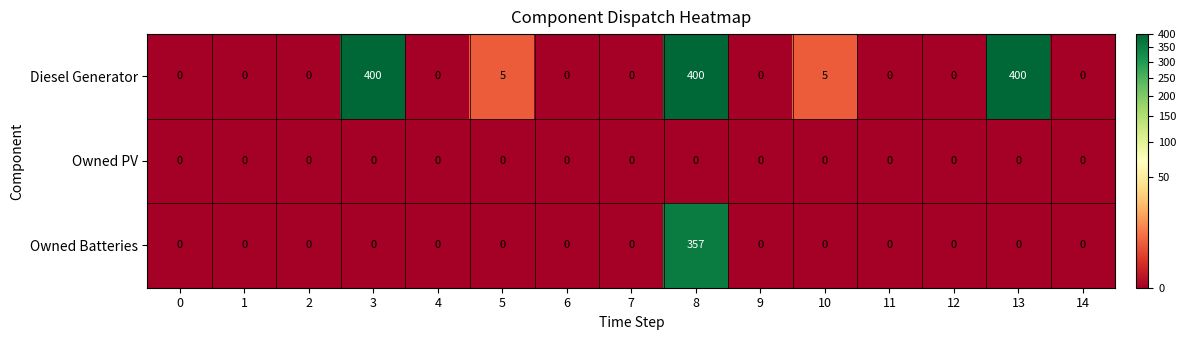

Rank the series by their maximum value, from lowest to highest.

Owned PV, Owned Batteries, Diesel Generator